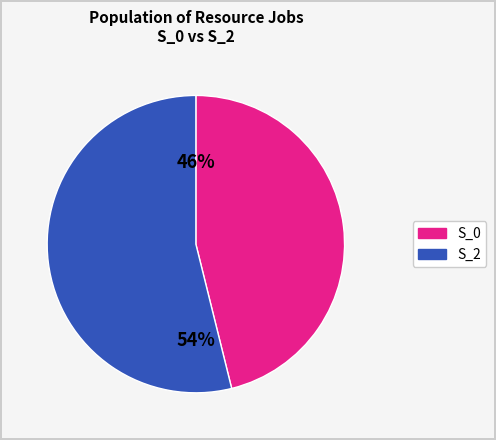

Is there any slice that represents more than half of the pie?

Yes